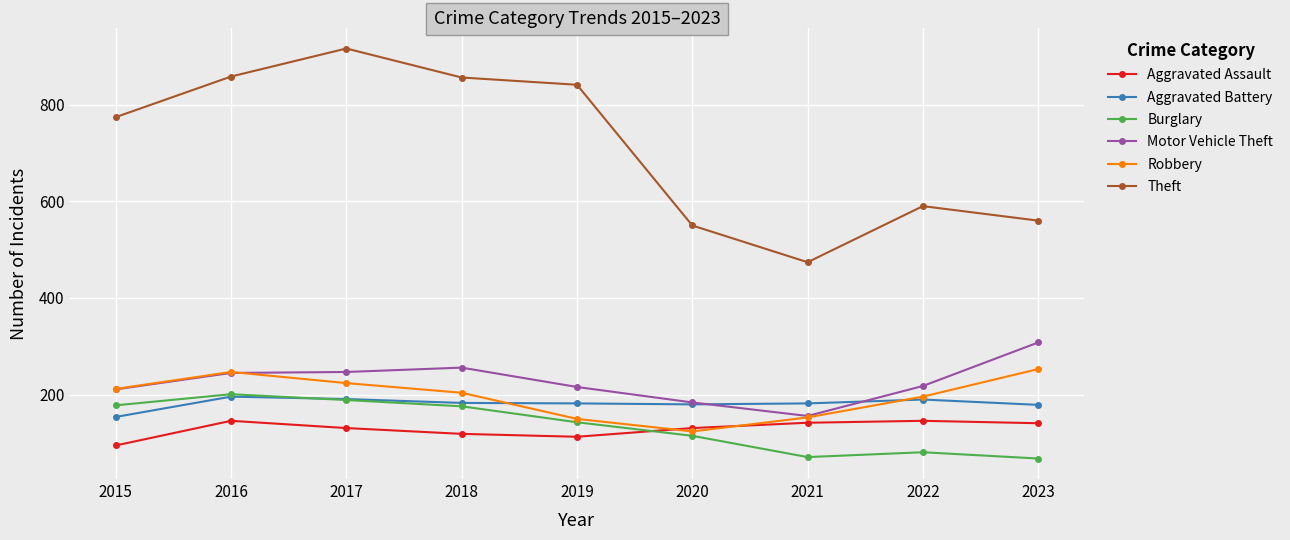

At how many categories does at least one series exceed 581?

6